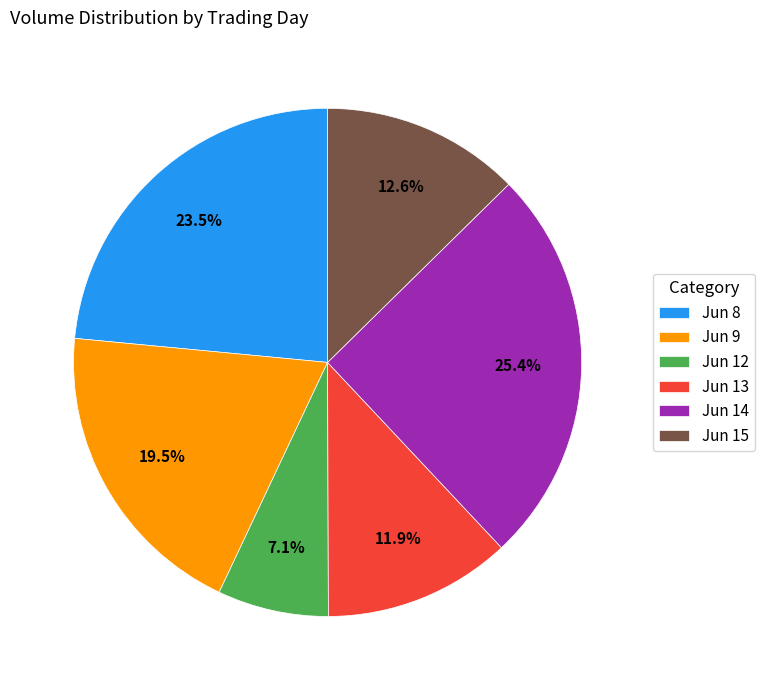

Which has a higher value, Jun 15 or Jun 14?

Jun 14